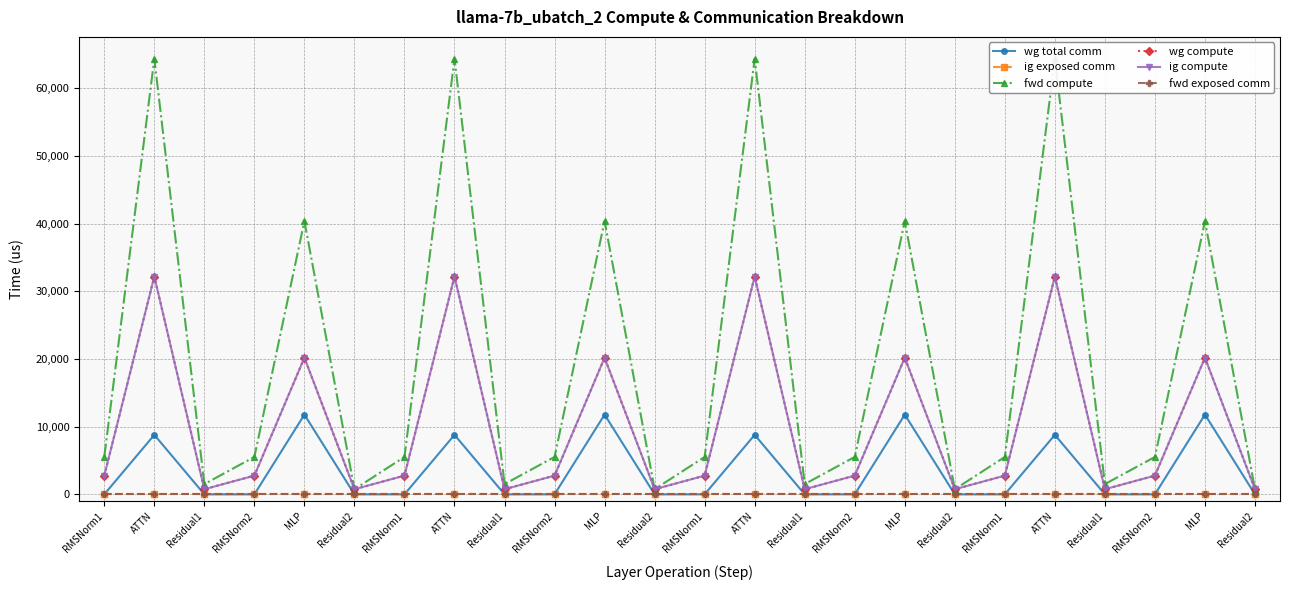

What is the label of the 16th point from the left?

RMSNorm2